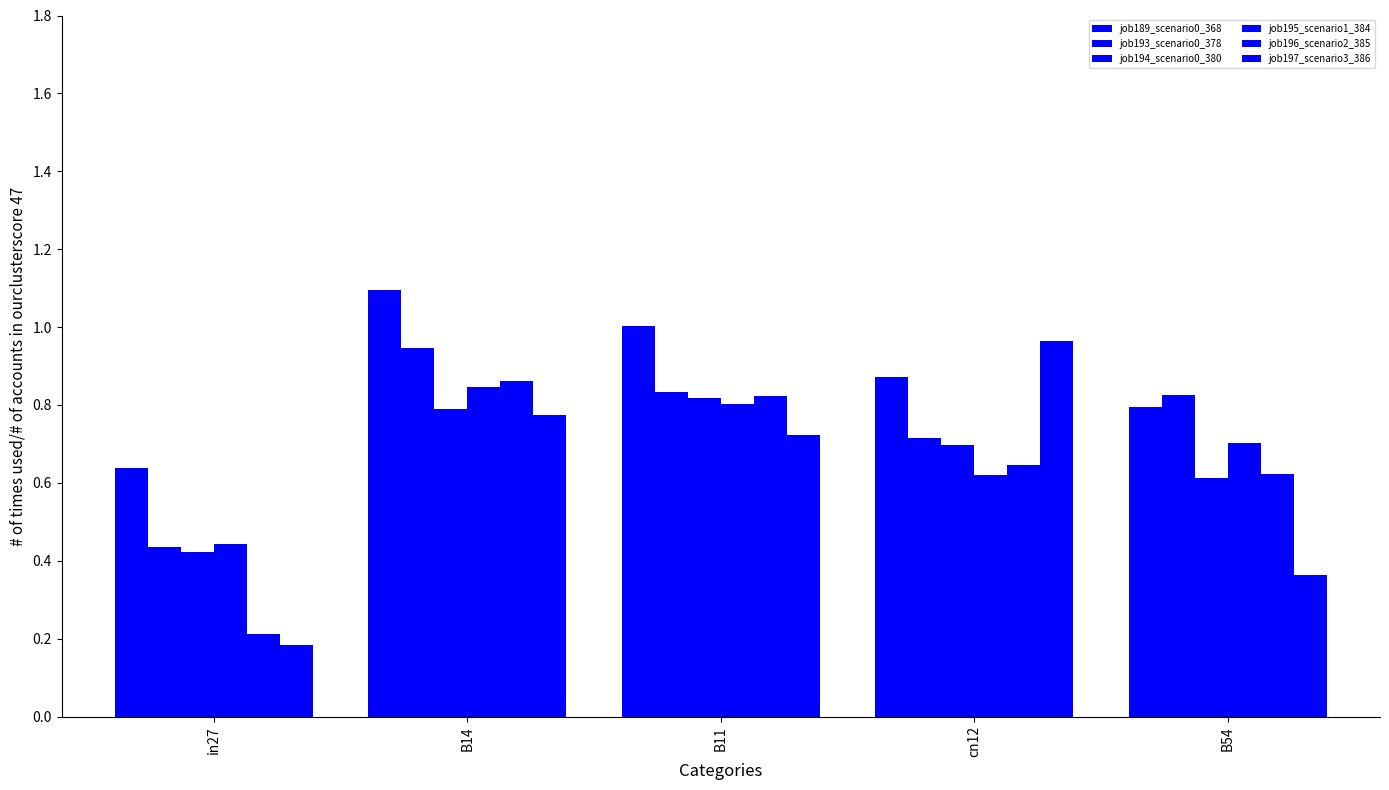

How many distinct data groups are displayed?

6